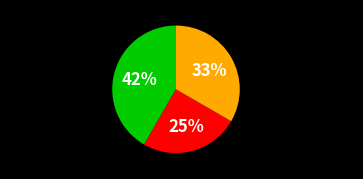

True or false: 1 pack of mints accounts for 42% of the total.

True